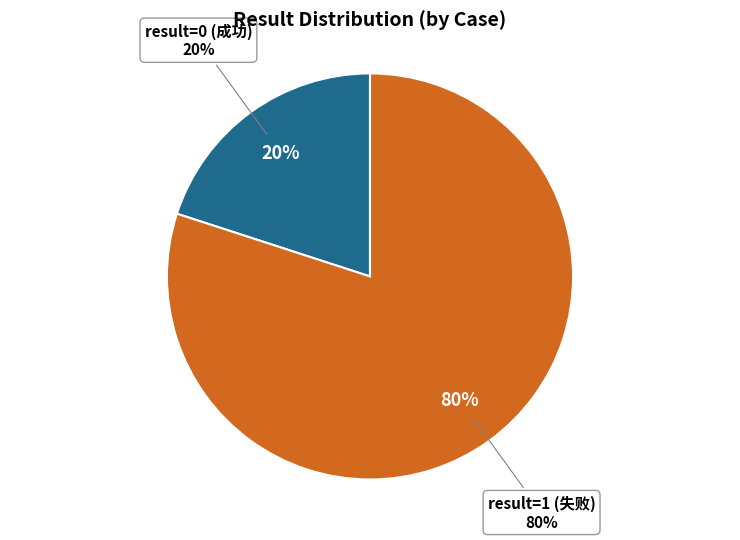

Is it true that 5_使用以数字开头创建hdfs数据源，创建失败 is 18% of the pie?

False